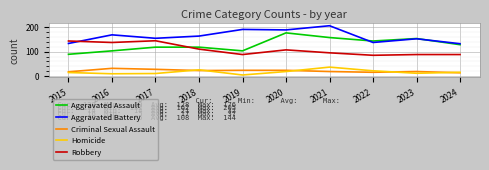

How many values in the Robbery series are below 107?

5